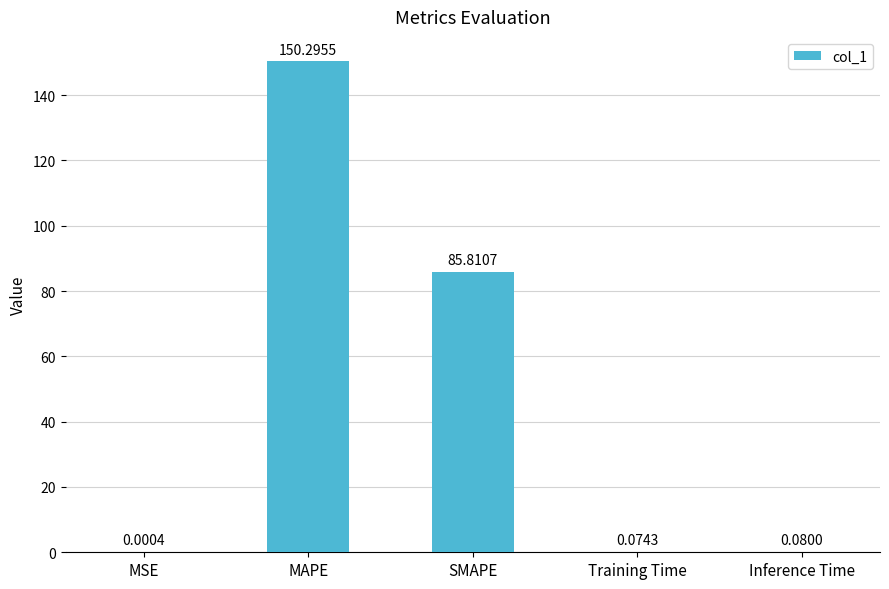

Are the bars horizontal?

No